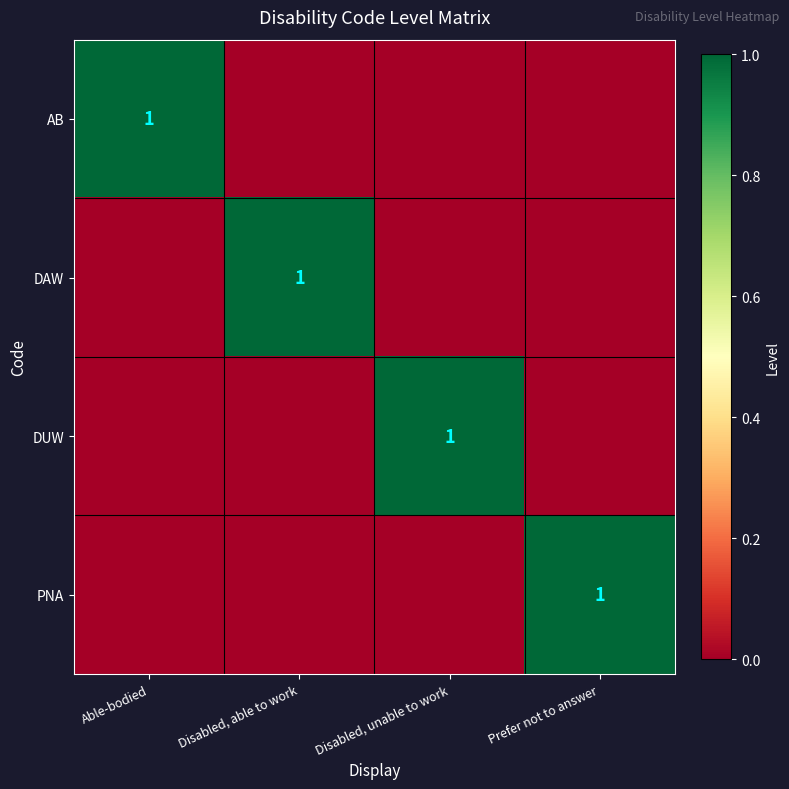

How many data points in AB are above 0?

1